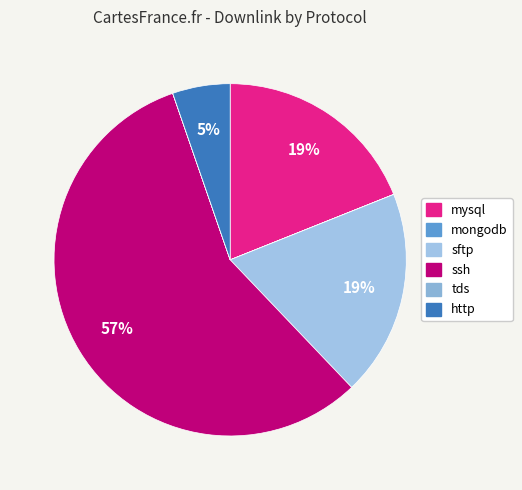

To the nearest percent, what is the combined percentage of tds and http?

5%